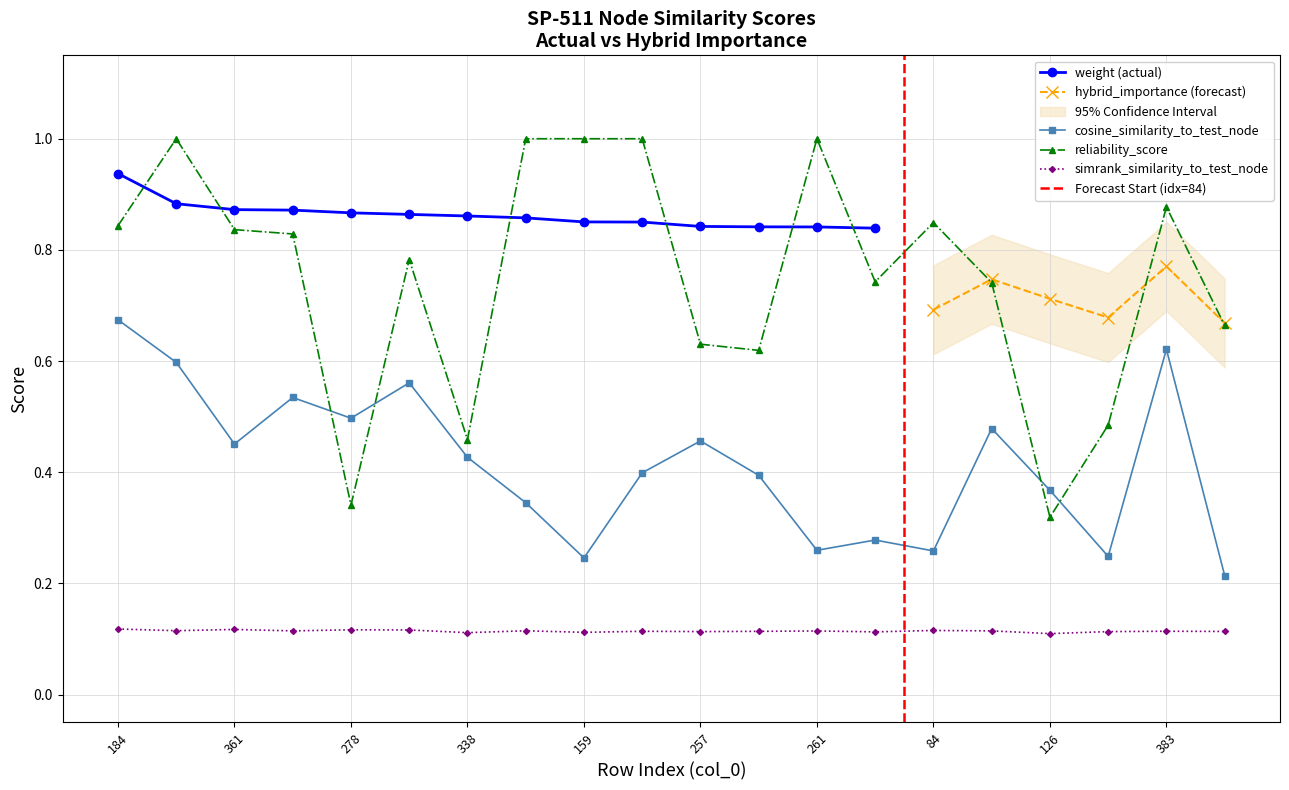

Which series has the widest spread of values?

reliability_score